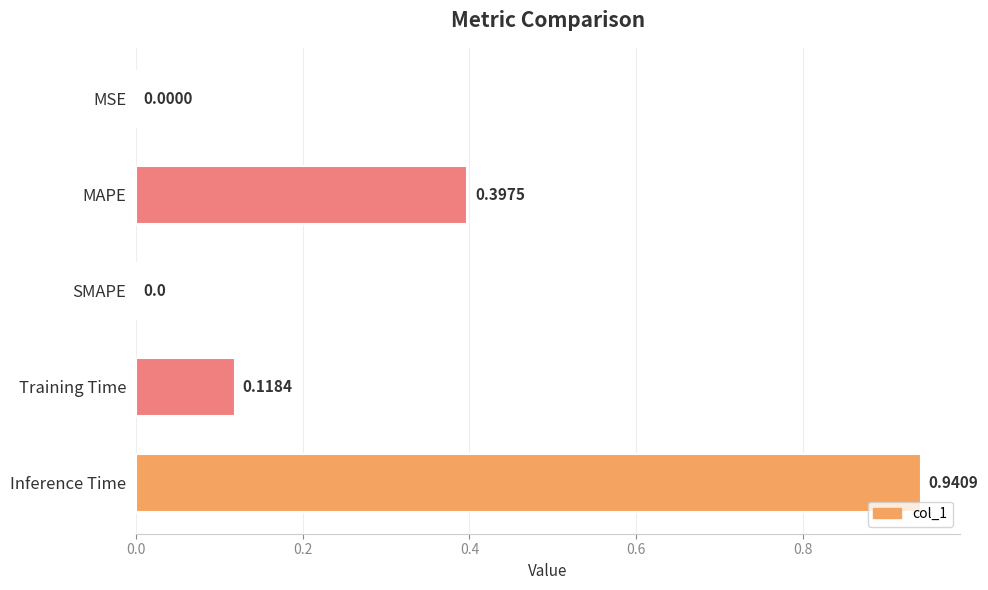

What is the sum of all values?

1.5